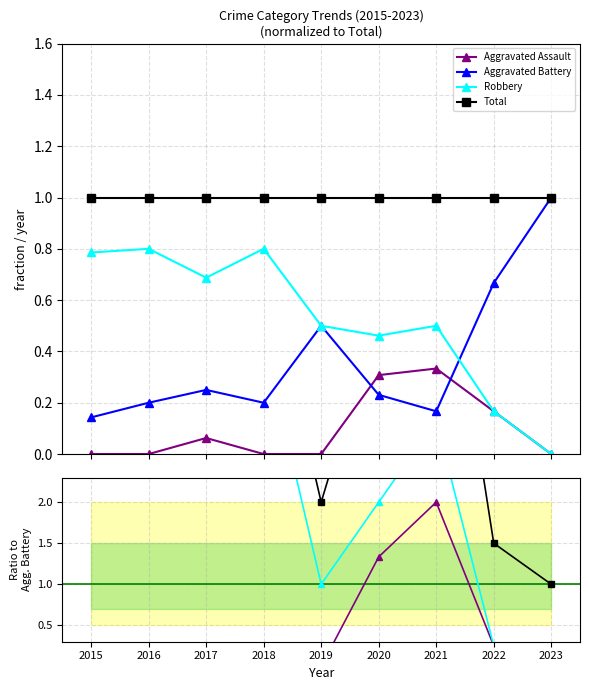

True or false: Robbery has more than 1 points higher than both neighbors.

True